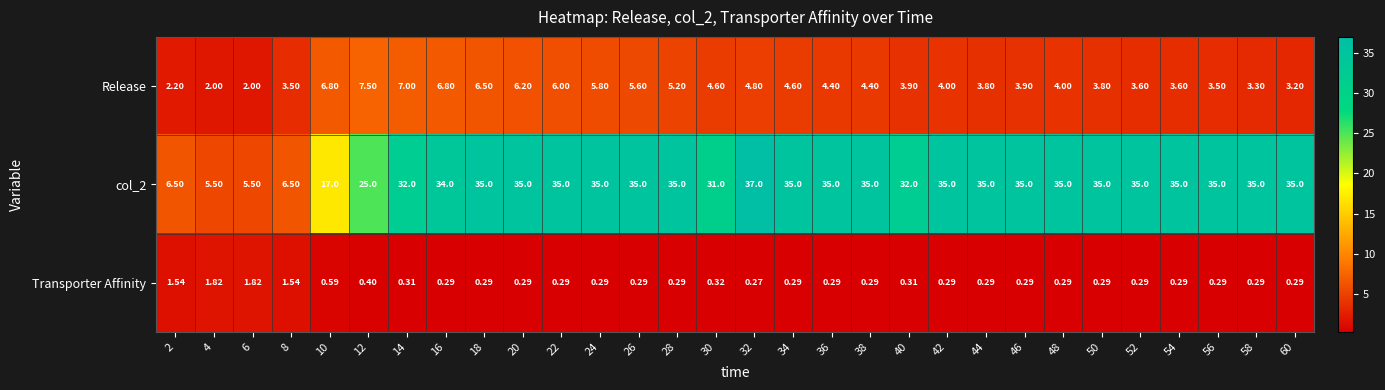

Is the value of col_2 at 6 greater than the value of Transporter Affinity at 2?

Yes